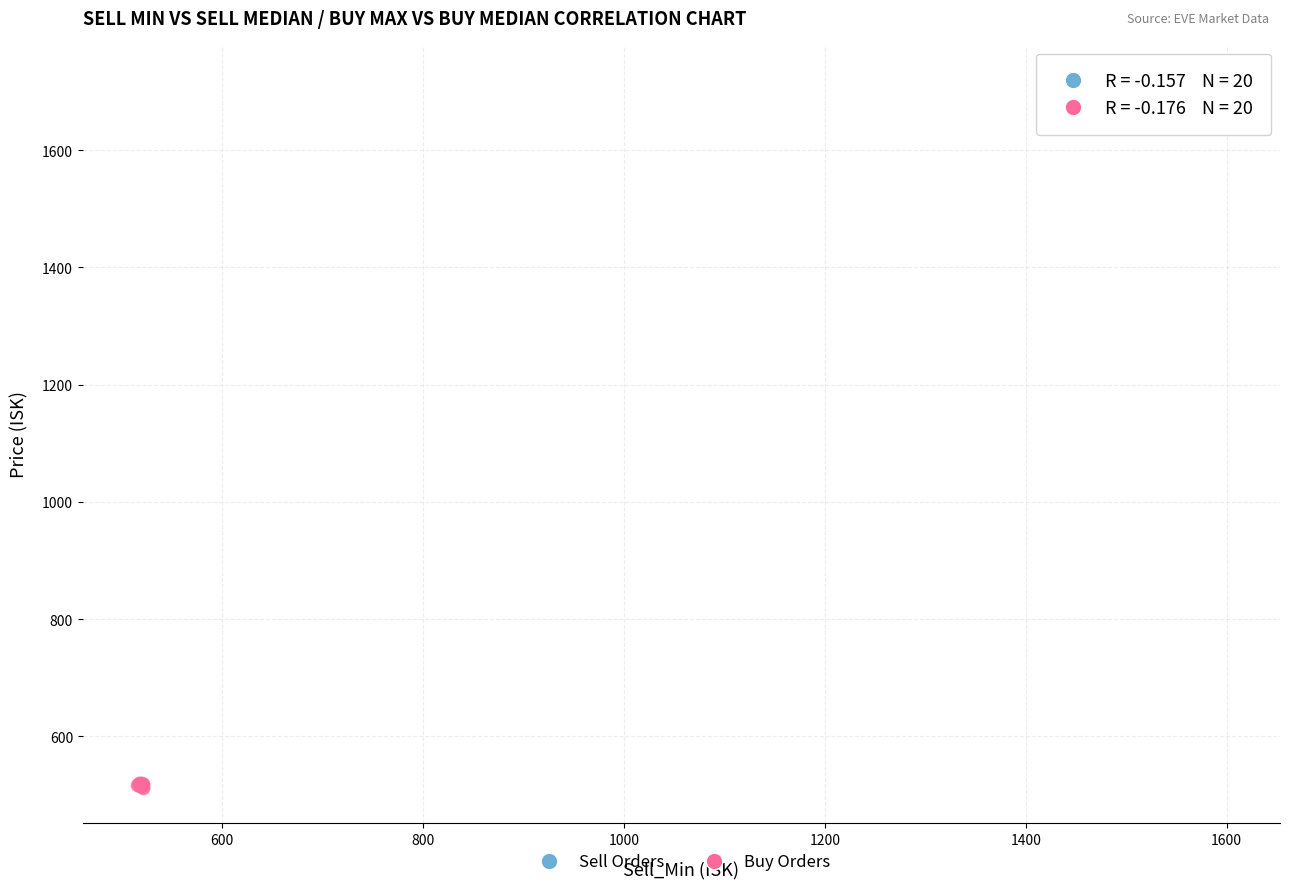

Which series has the largest Y range (max minus min)?

Sell Orders